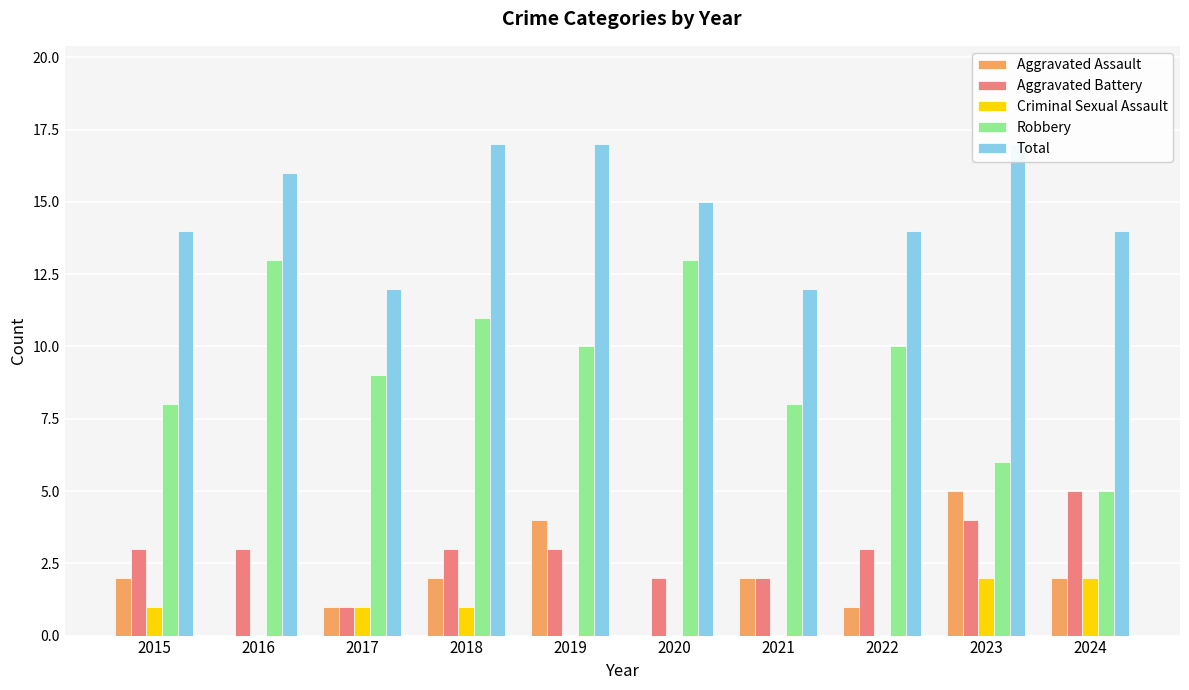

Reading right to left, what are all the values shown in this chart?

Aggravated Assault: 2	5	1	2	0	4	2	1	0	2
Aggravated Battery: 5	4	3	2	2	3	3	1	3	3
Criminal Sexual Assault: 2	2	0	0	0	0	1	1	0	1
Robbery: 5	6	10	8	13	10	11	9	13	8
Total: 14	17	14	12	15	17	17	12	16	14